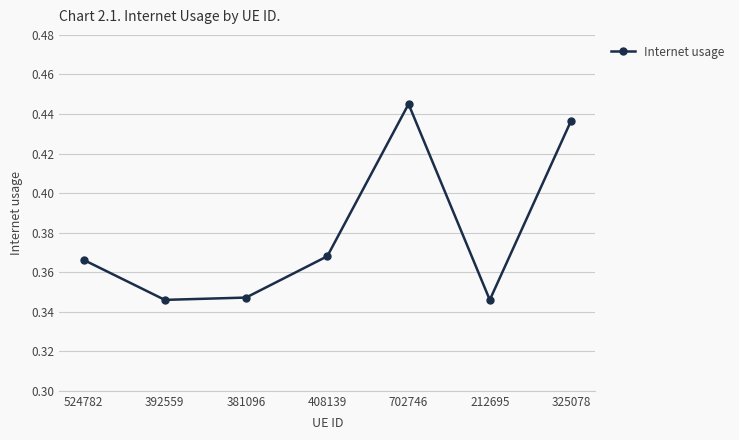

Which has a higher value, 408139 or 702746?

702746